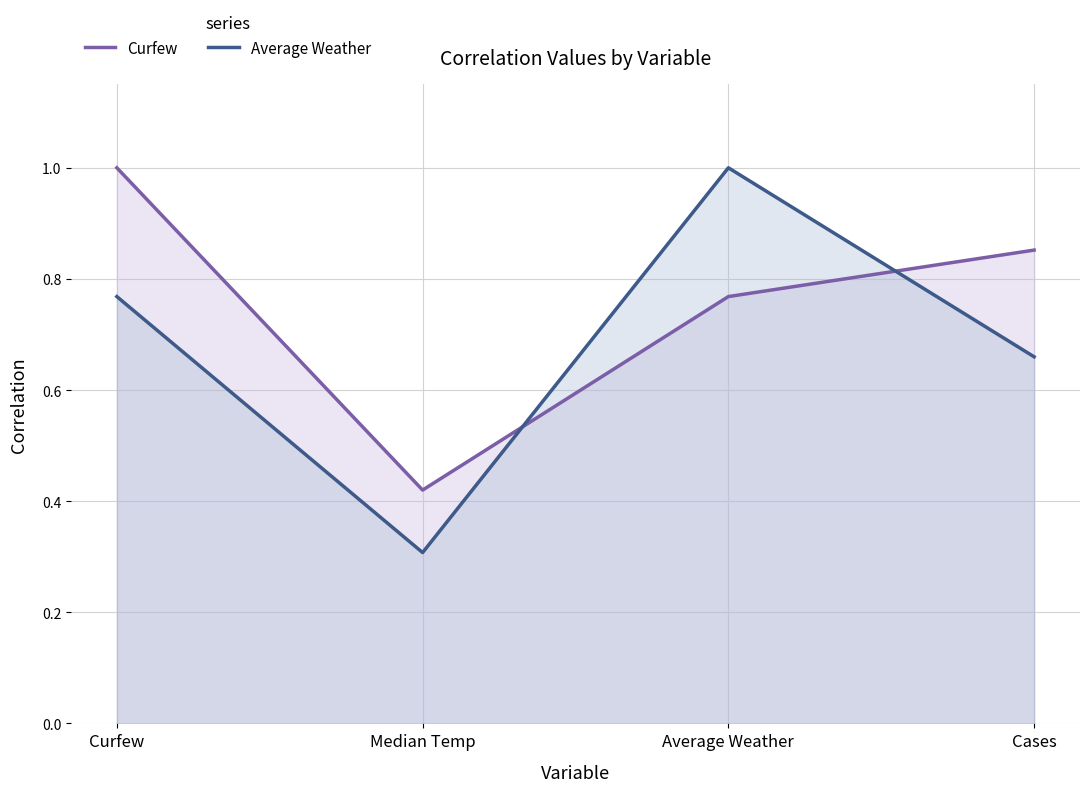

What is the total value across all series at Cases?

1.5